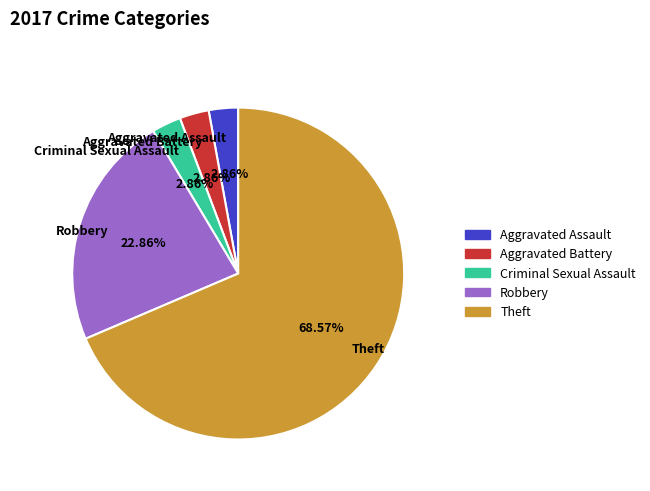

What percentage is NOT represented by Aggravated Battery?

97.1%